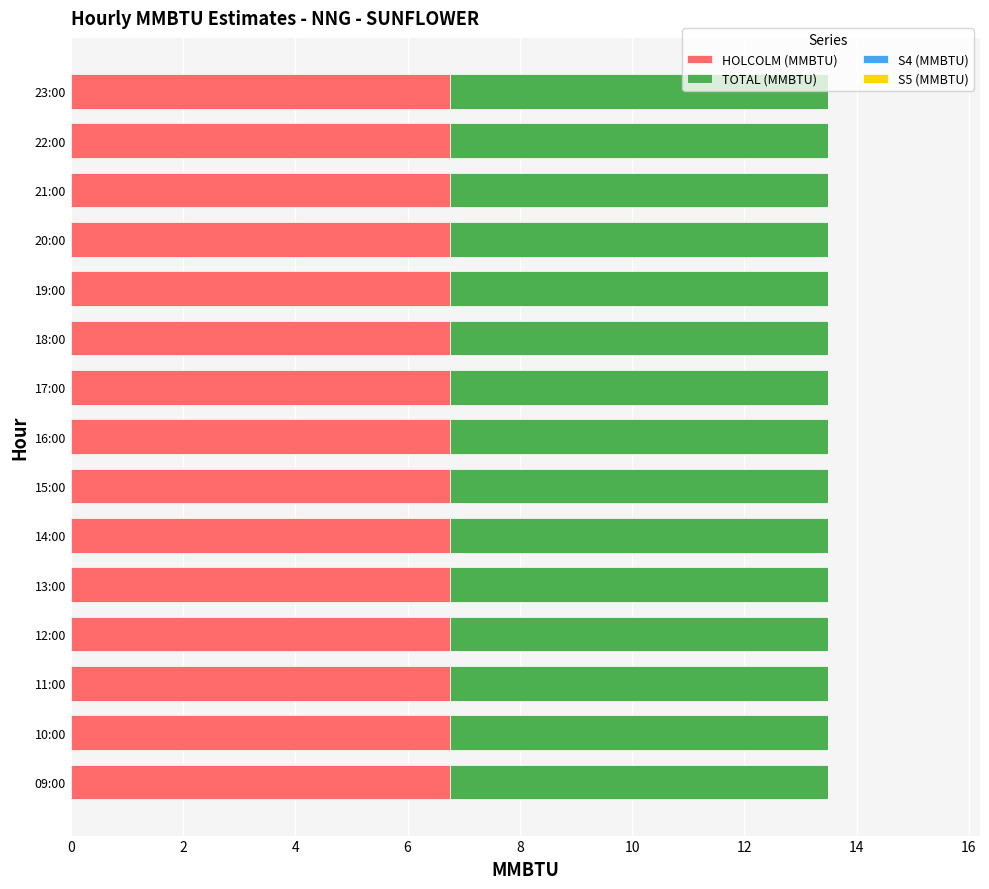

Which series has the largest range (max minus min)?

HOLCOLM (MMBTU)